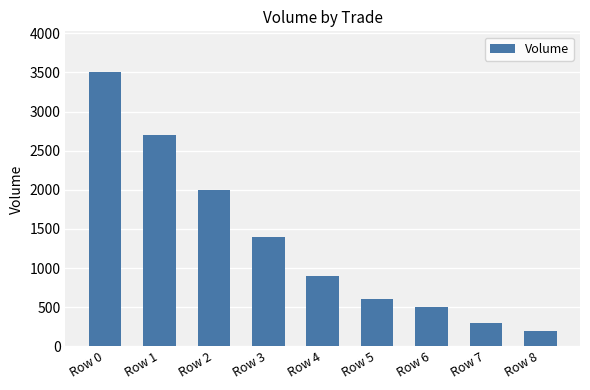

What is the minimum value shown in the chart?

200